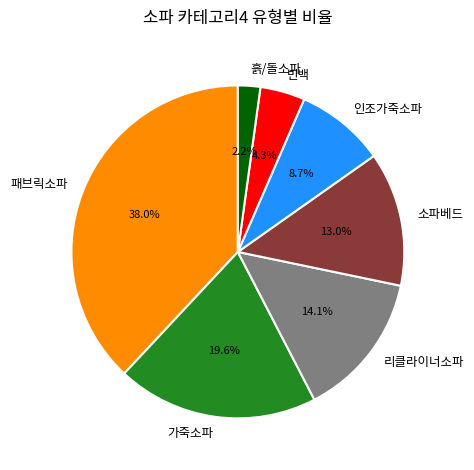

Does 소파베드 account for over 50% of the chart?

No